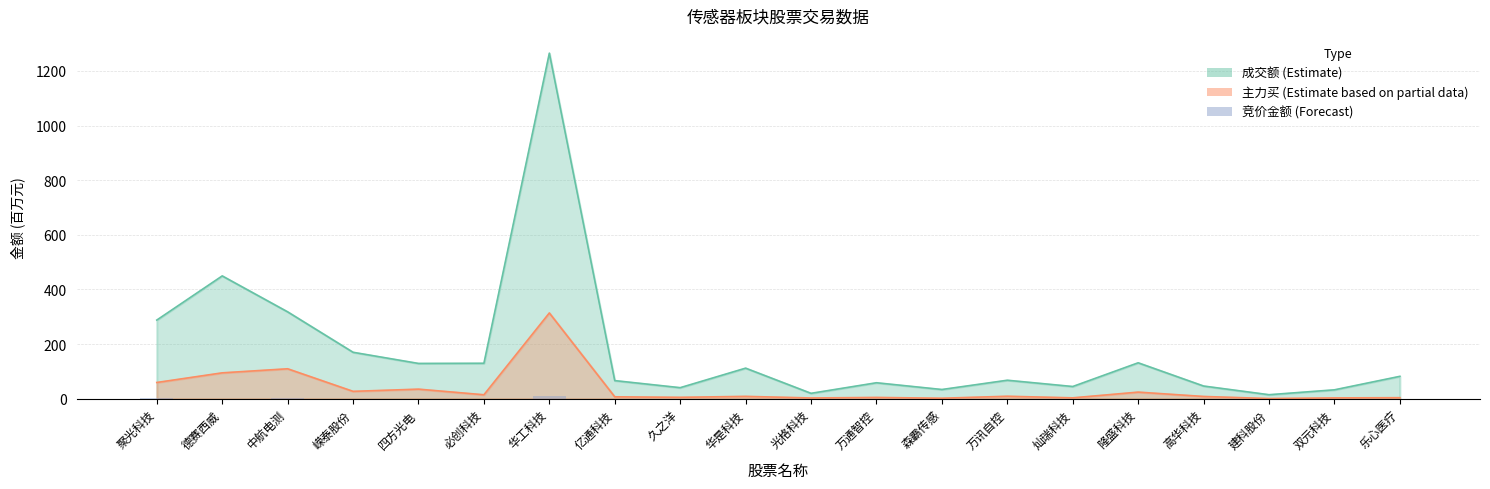

The value at 嵘泰股份 is 0.4. True or false?

False